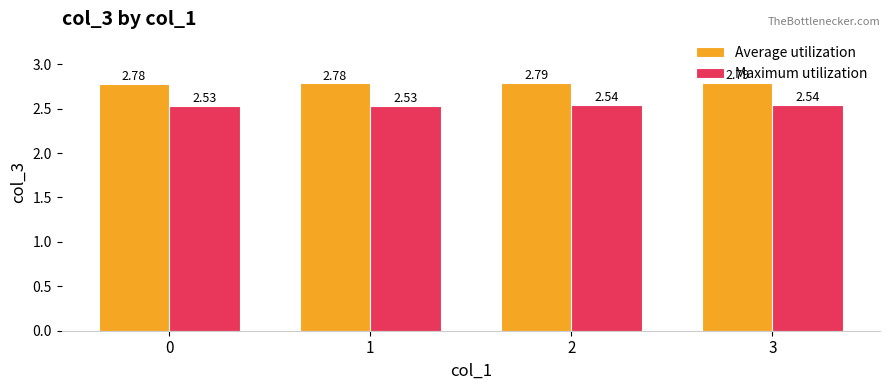

At how many categories does at least one series exceed 2?

4